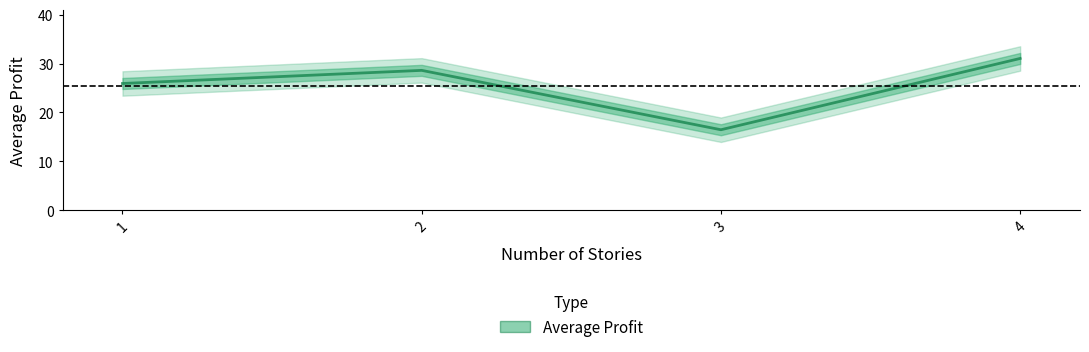

How many data points are less than 28?

2